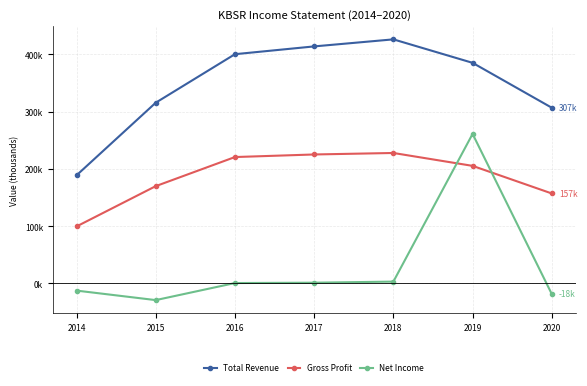

What is the difference between the highest and lowest values at 2016?

399600